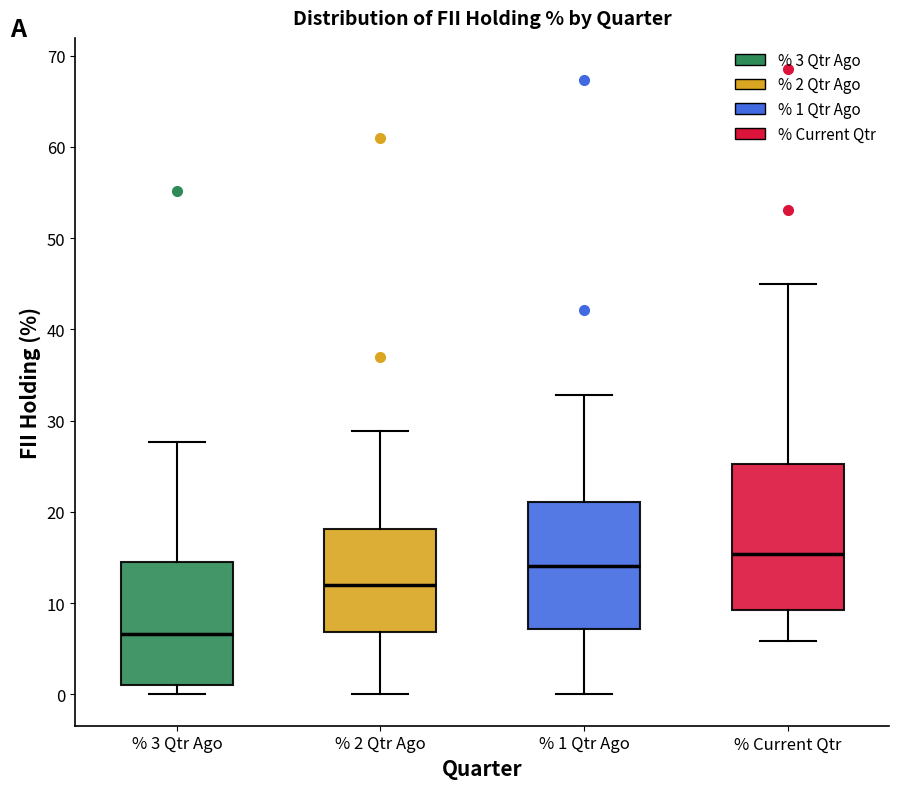

Which box is the tallest, from its lower edge to its upper edge?

% Current Qtr